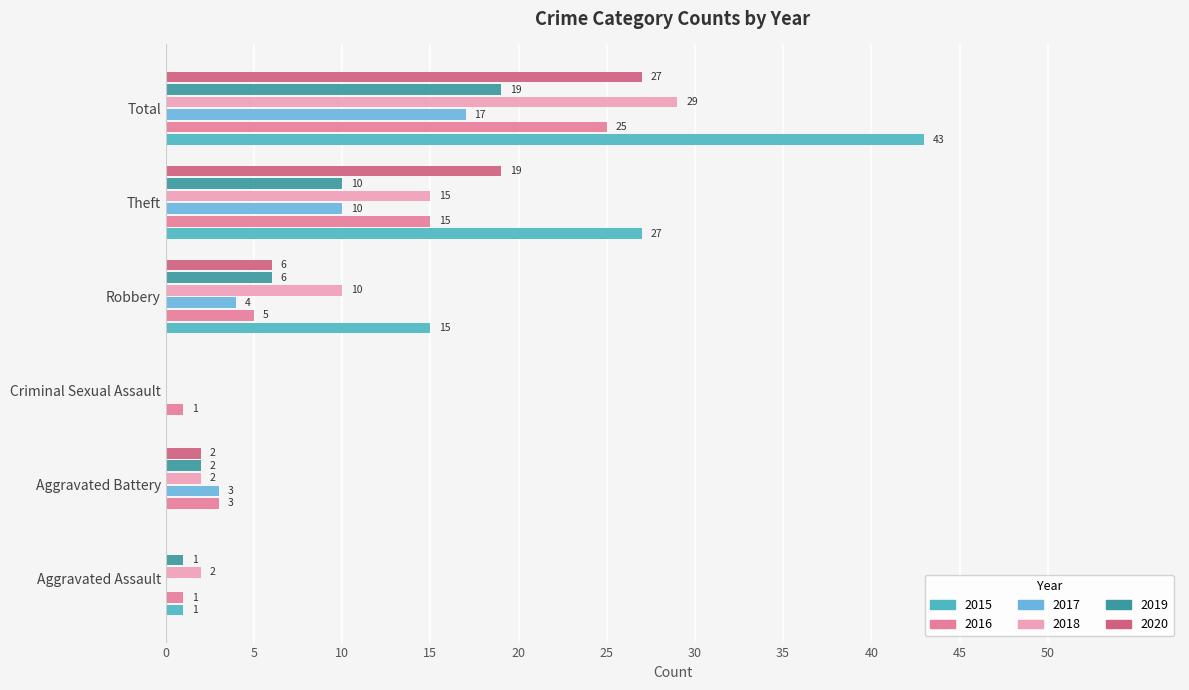

Rank the series by their maximum value, from lowest to highest.

2017, 2019, 2016, 2020, 2018, 2015